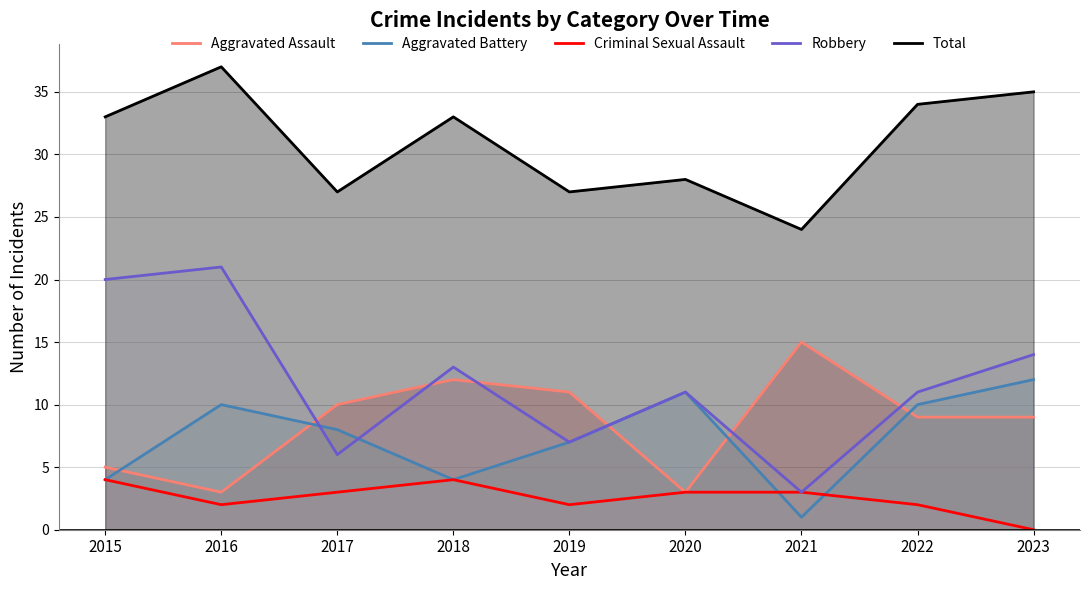

At how many categories does at least one series exceed 35?

1